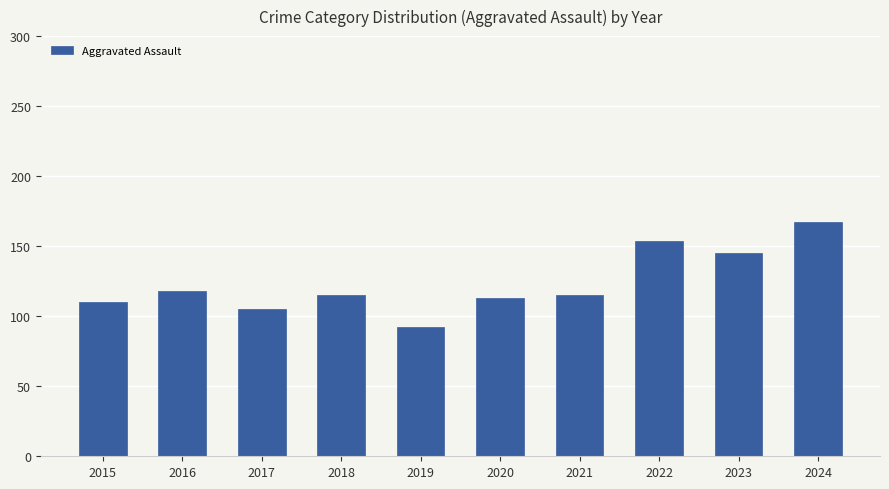

What is the sum of the values at 2019 and 2023?

237